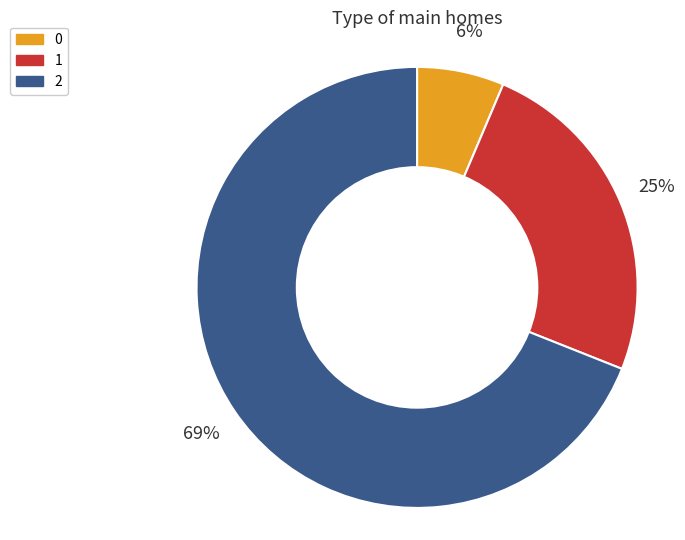

How many slices are in this pie chart?

3